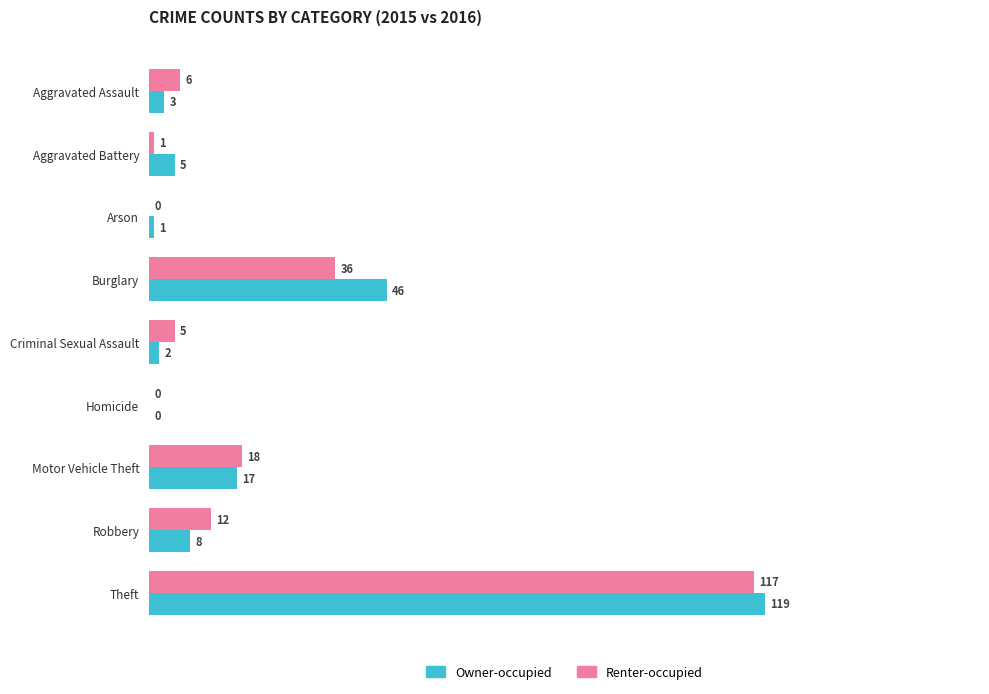

The value of Owner-occupied at Burglary is 18. True or false?

False